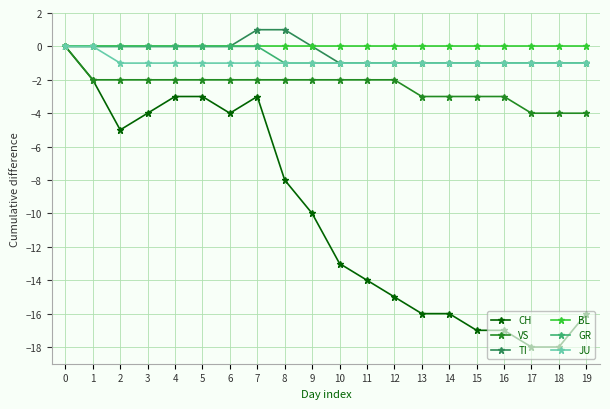

Count the number of data series in this chart.

6